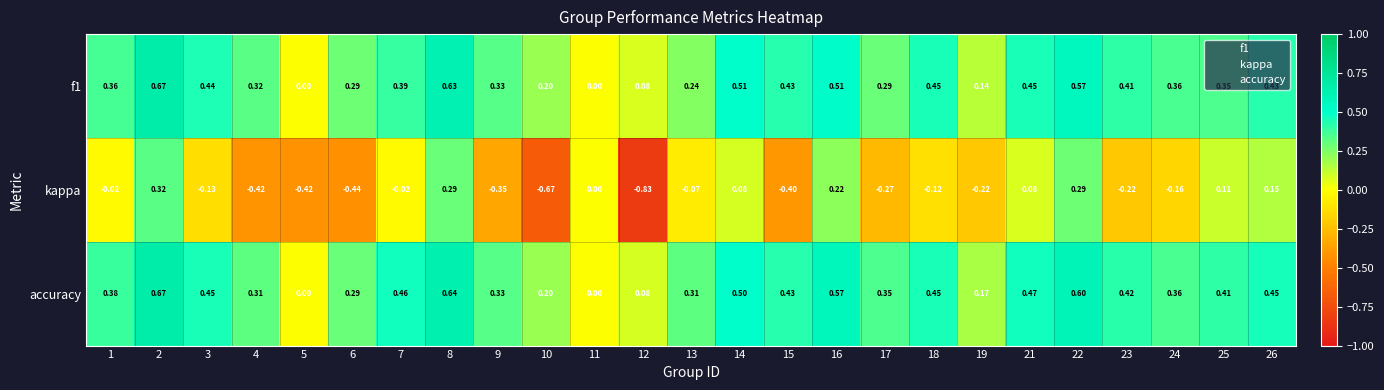

Which series has the widest spread of values?

kappa